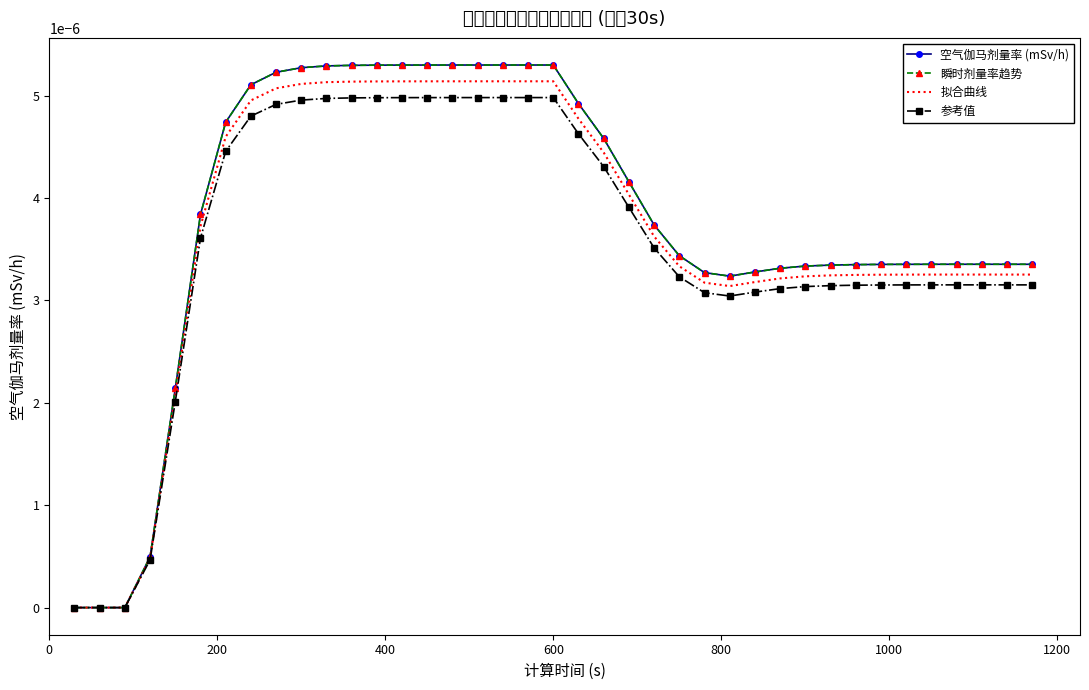

How many positive values does the 空气伽马剂量率 (mSv/h) series have?

36